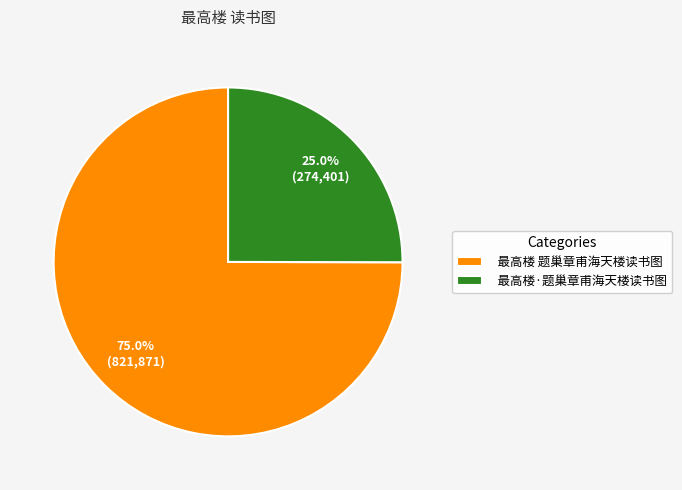

What is the largest slice in the pie chart?

最高楼 题巢章甫海天楼读书图